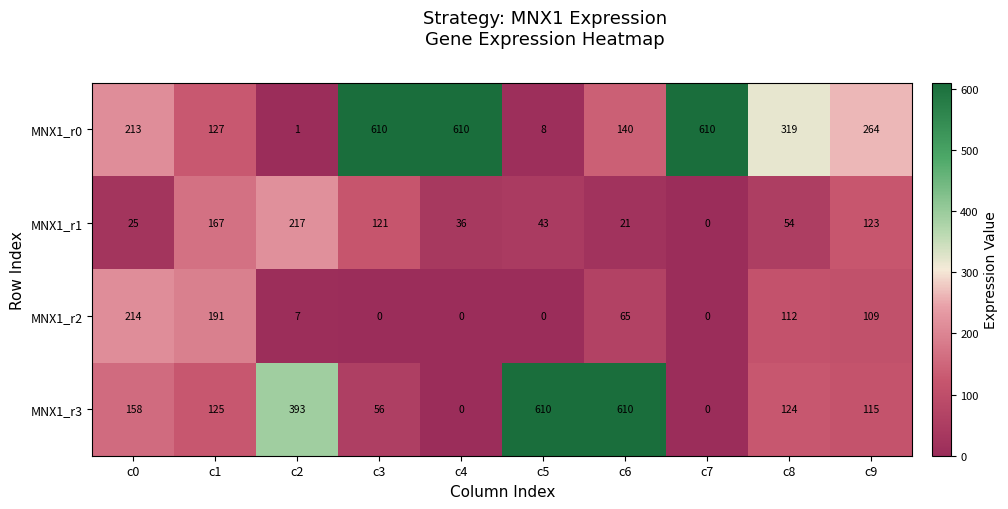

At which category is the sum across all series the highest?

c6